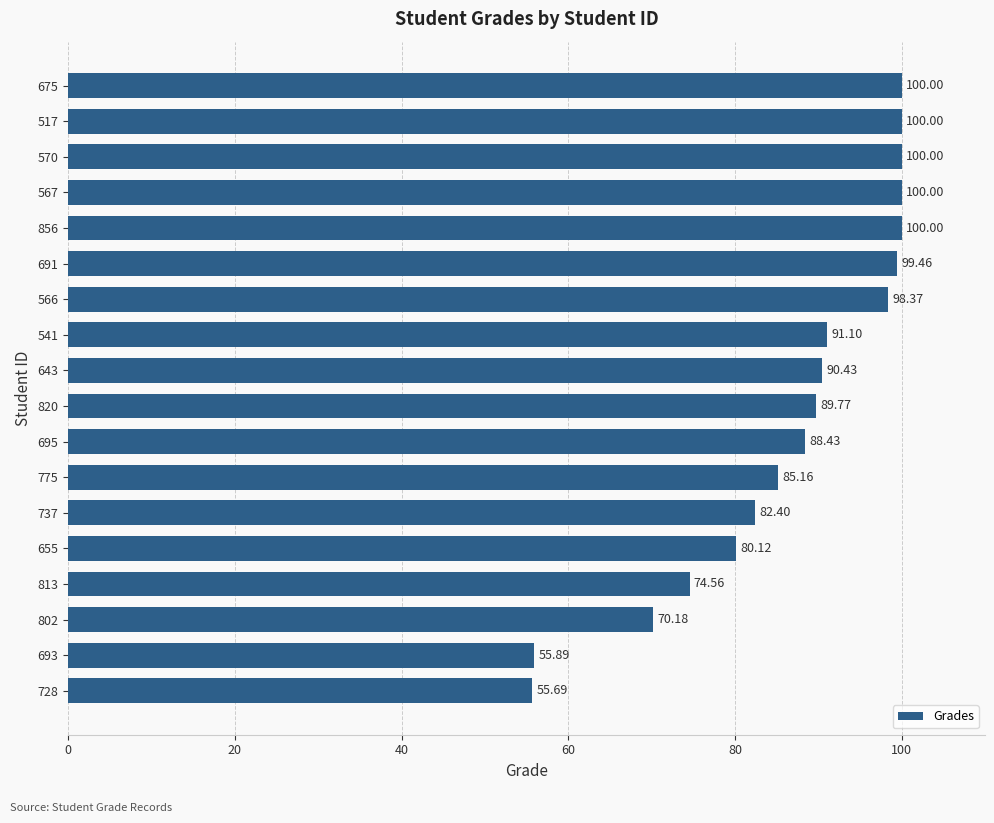

What is the sum of all values?

1561.6